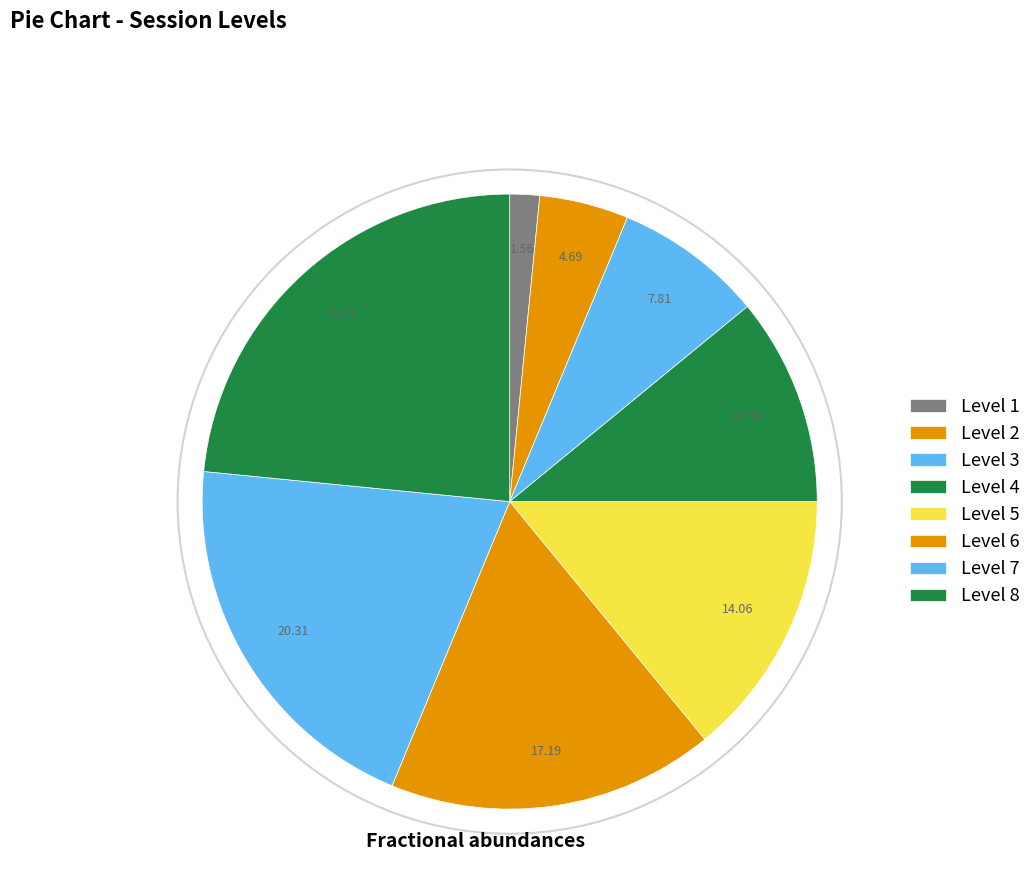

Which slice is the smallest?

1